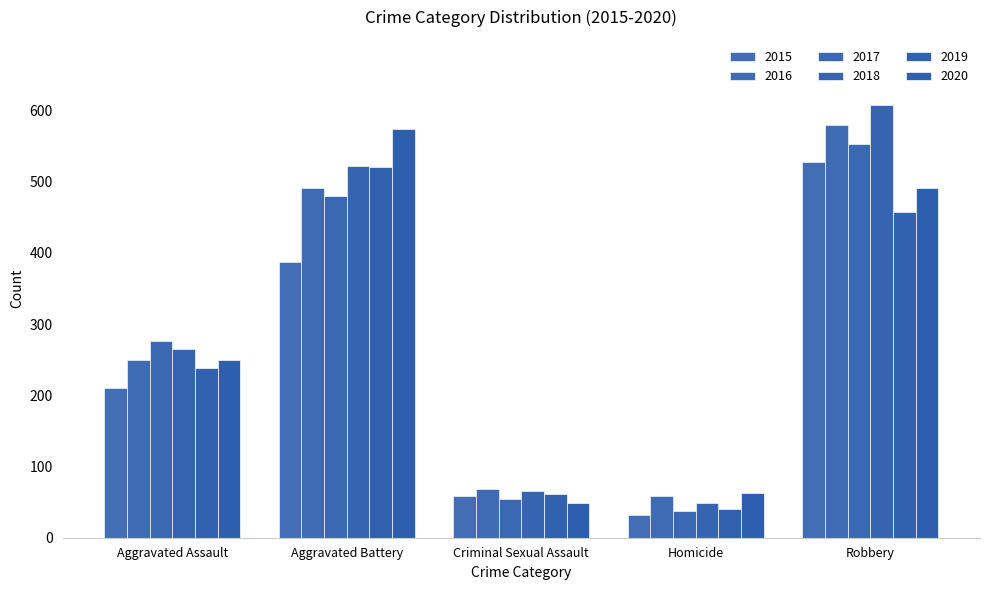

Count the number of data series in this chart.

6